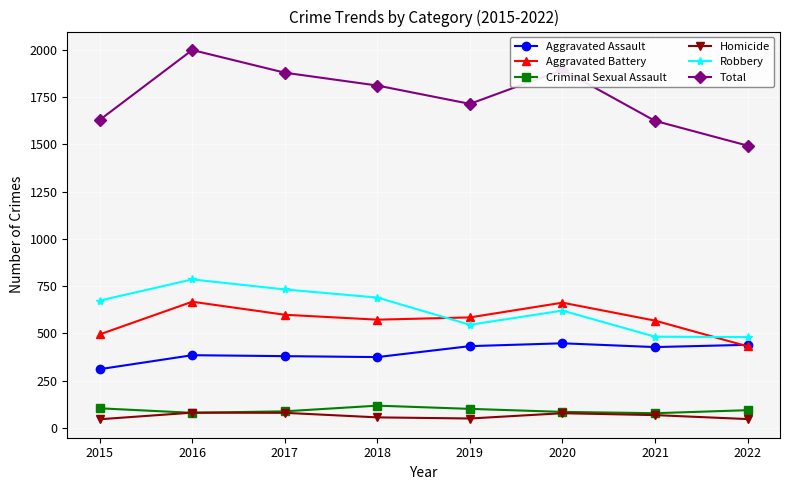

The Criminal Sexual Assault series shows 101 at 2019. True or false?

True